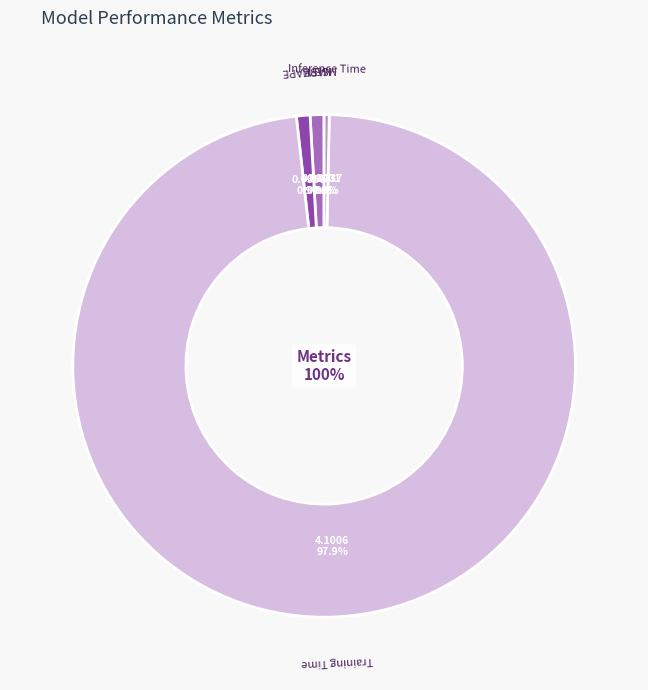

What is the change in value from SMAPE to Training Time?

+4.1